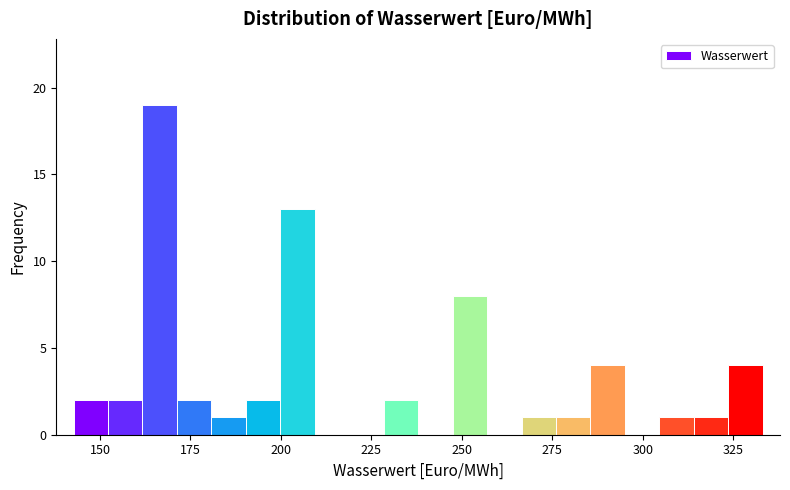

Read against the x-axis, roughly where is the centre of the tallest bar?

165